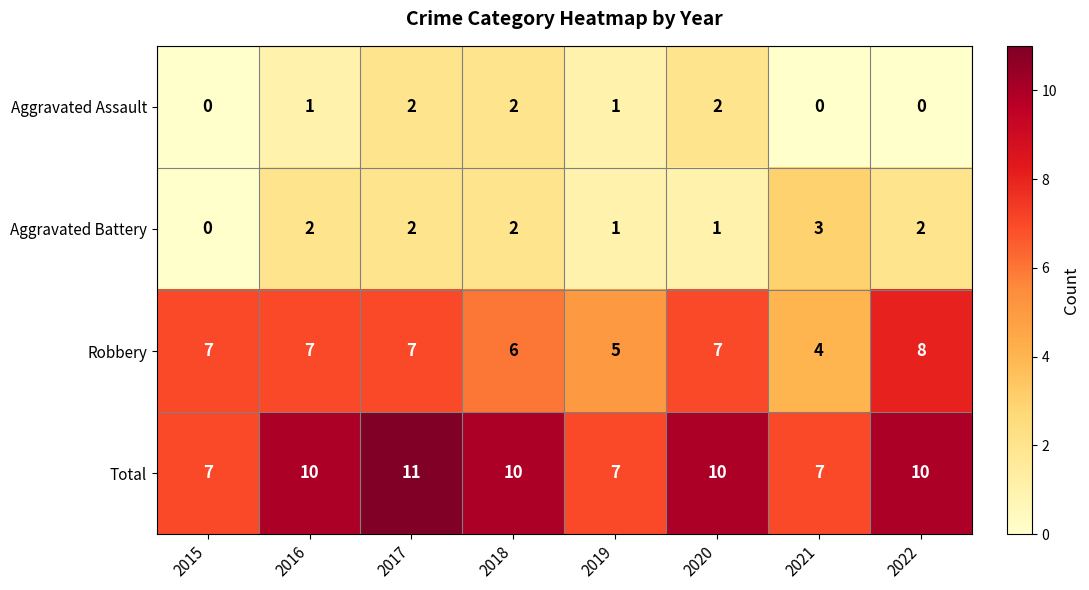

How many distinct data groups are displayed?

4